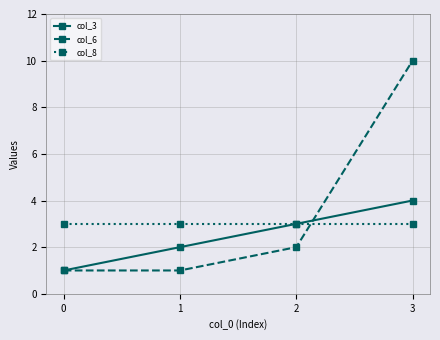

Is it true that col_3 equals 2 at 1?

True